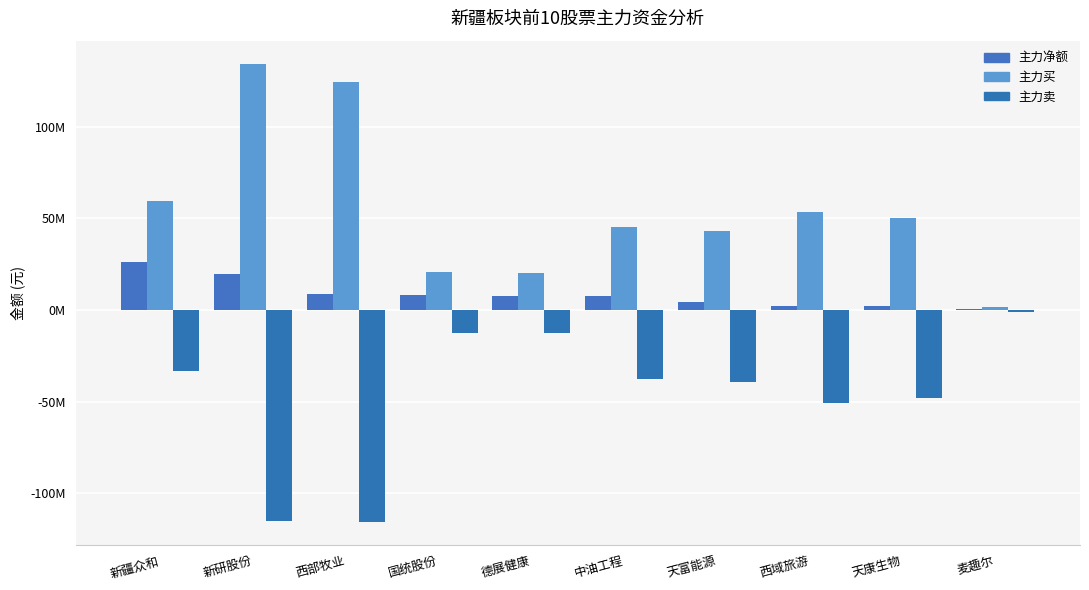

At which category is the sum across all series the highest?

新疆众和